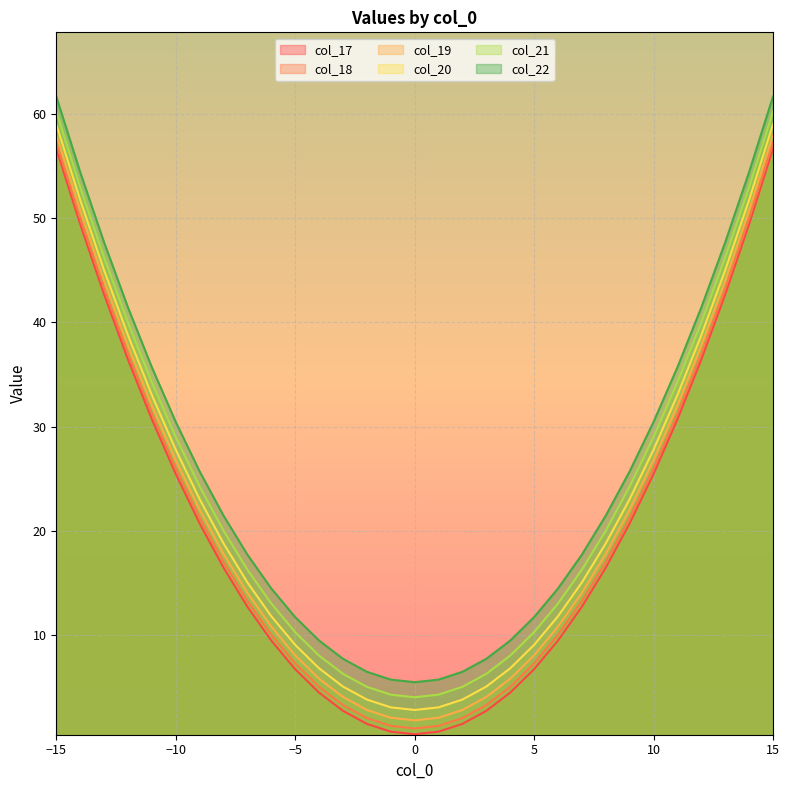

How many lines are shown in the chart?

6